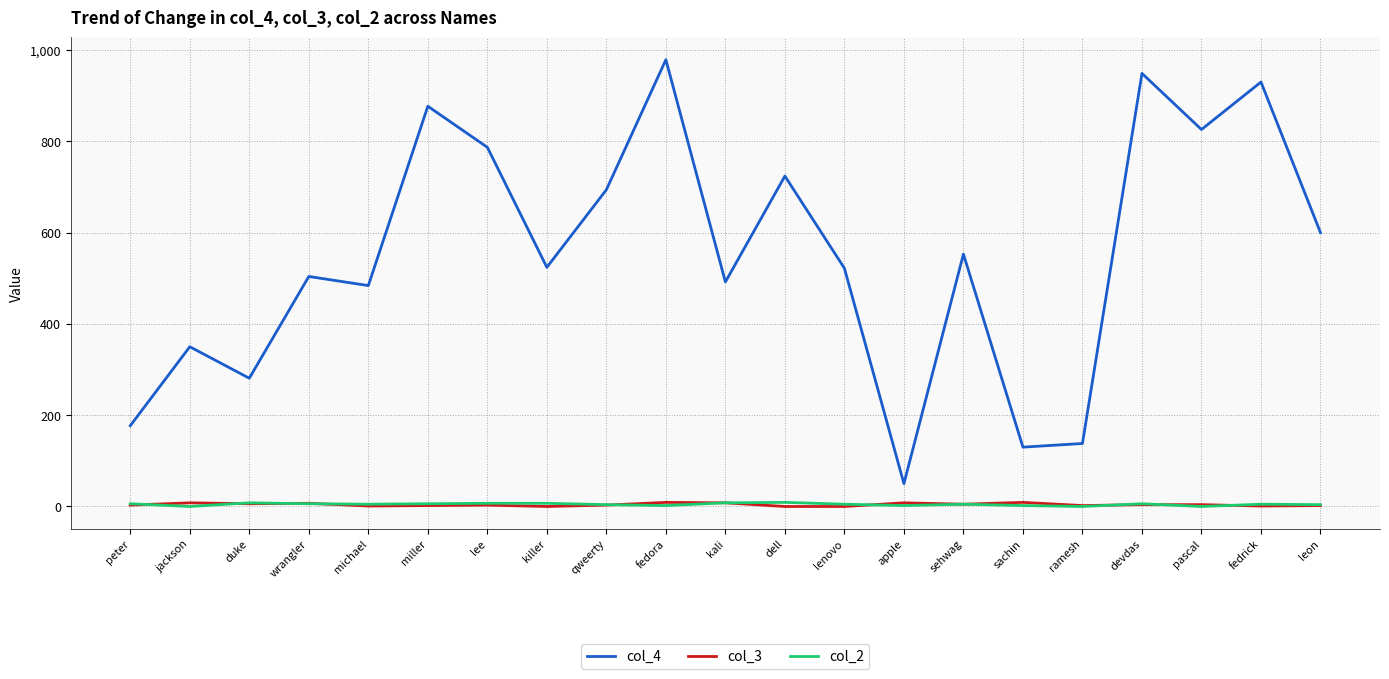

Which series has the largest total across all categories?

col_4